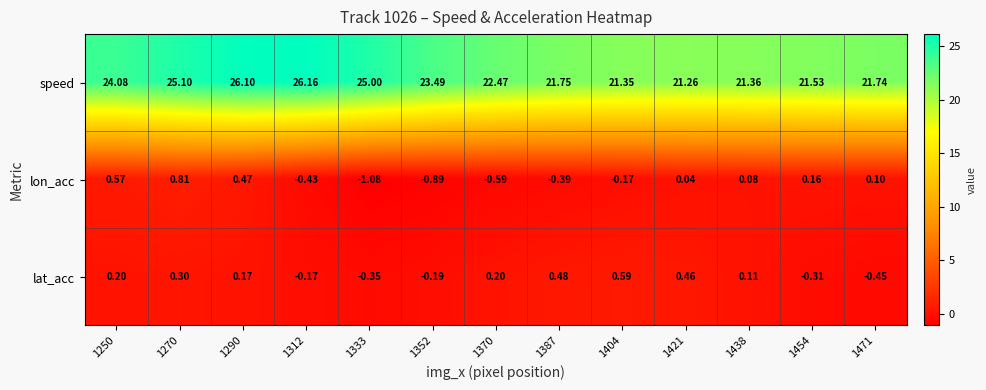

How many values in the lon_acc series exceed 0?

7